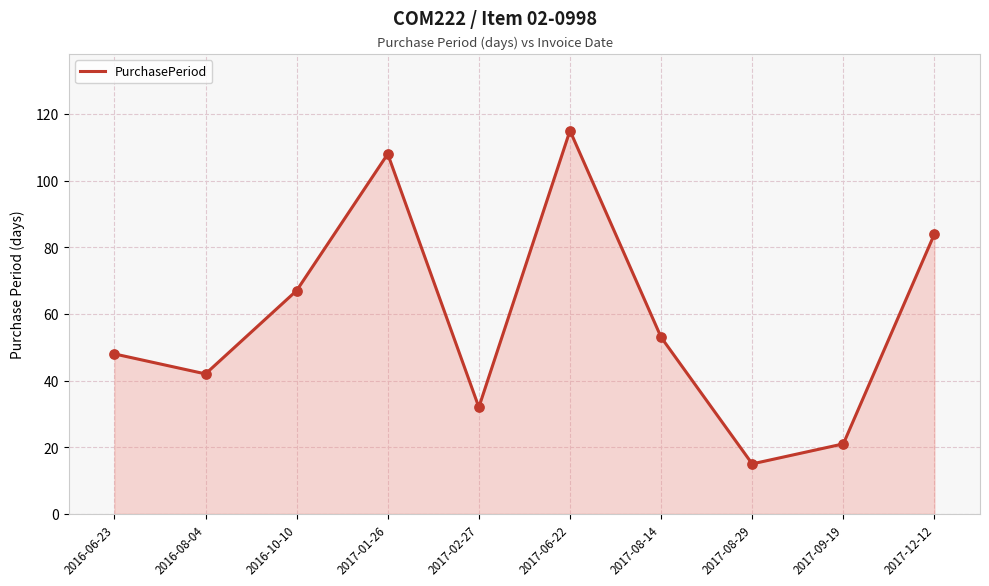

Which has a higher value, 2017-01-26 or 2017-06-22?

2017-06-22